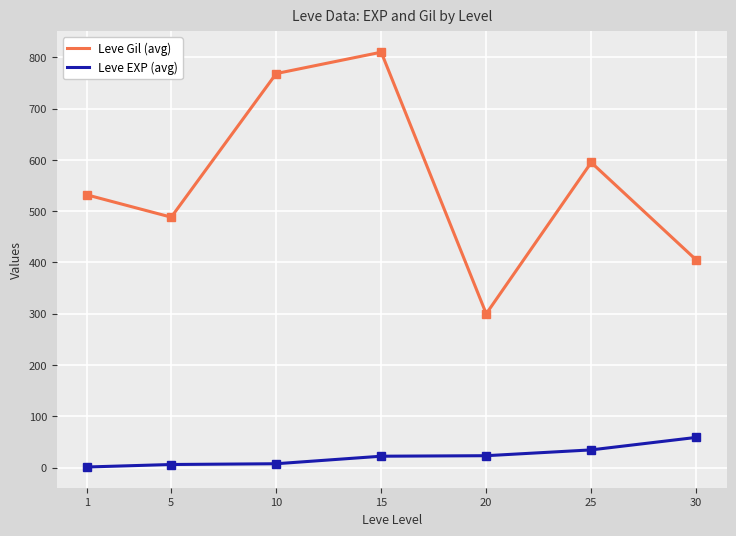

What is the minimum value shown in the chart?

1.3